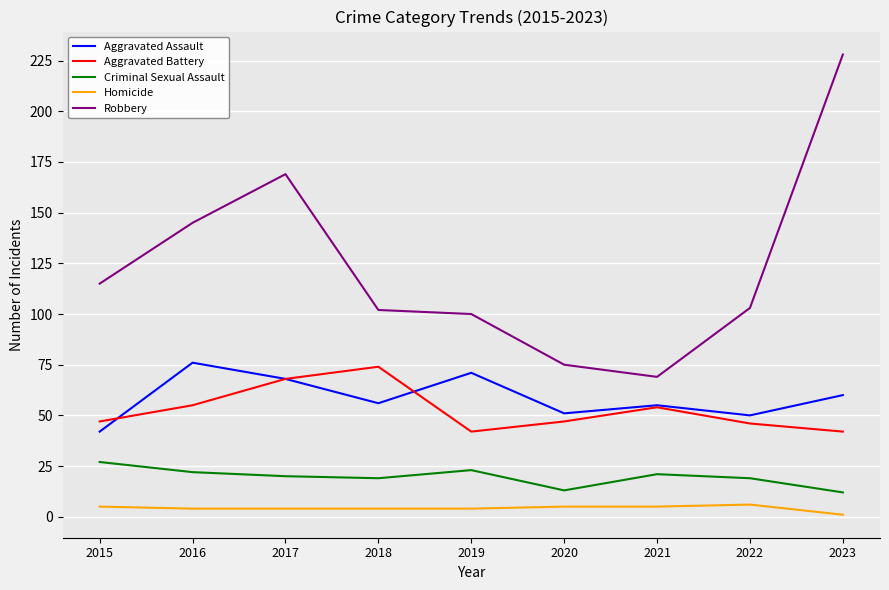

Reading left to right, what are all the values shown in this chart?

Aggravated Assault: 2015=42	2016=76	2017=68	2018=56	2019=71	2020=51	2021=55	2022=50	2023=60
Aggravated Battery: 2015=47	2016=55	2017=68	2018=74	2019=42	2020=47	2021=54	2022=46	2023=42
Criminal Sexual Assault: 2015=27	2016=22	2017=20	2018=19	2019=23	2020=13	2021=21	2022=19	2023=12
Homicide: 2015=5	2016=4	2017=4	2018=4	2019=4	2020=5	2021=5	2022=6	2023=1
Robbery: 2015=115	2016=145	2017=169	2018=102	2019=100	2020=75	2021=69	2022=103	2023=228